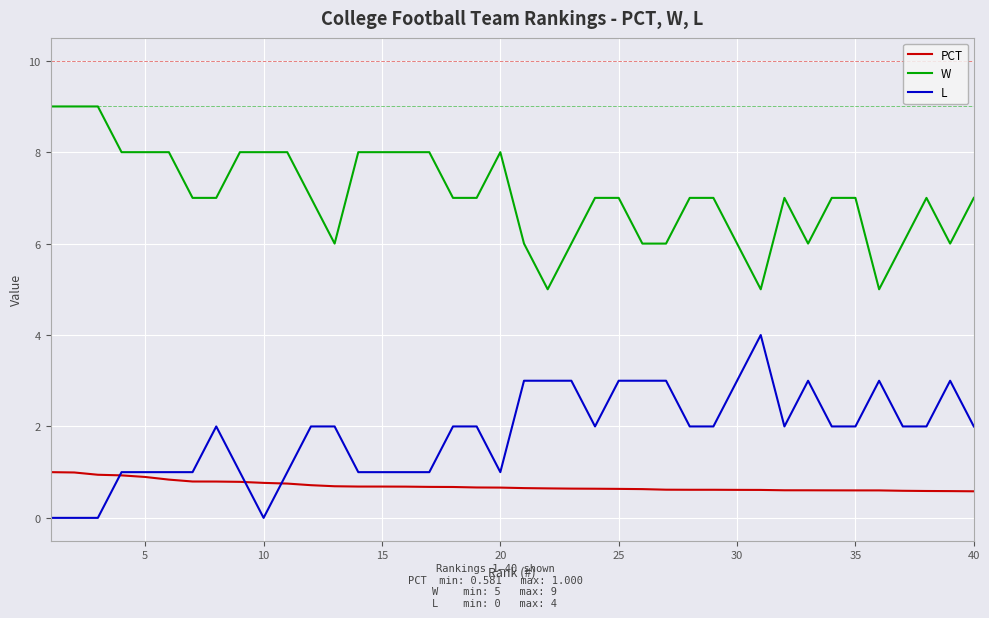

True or false: L and W intersect in this chart.

False